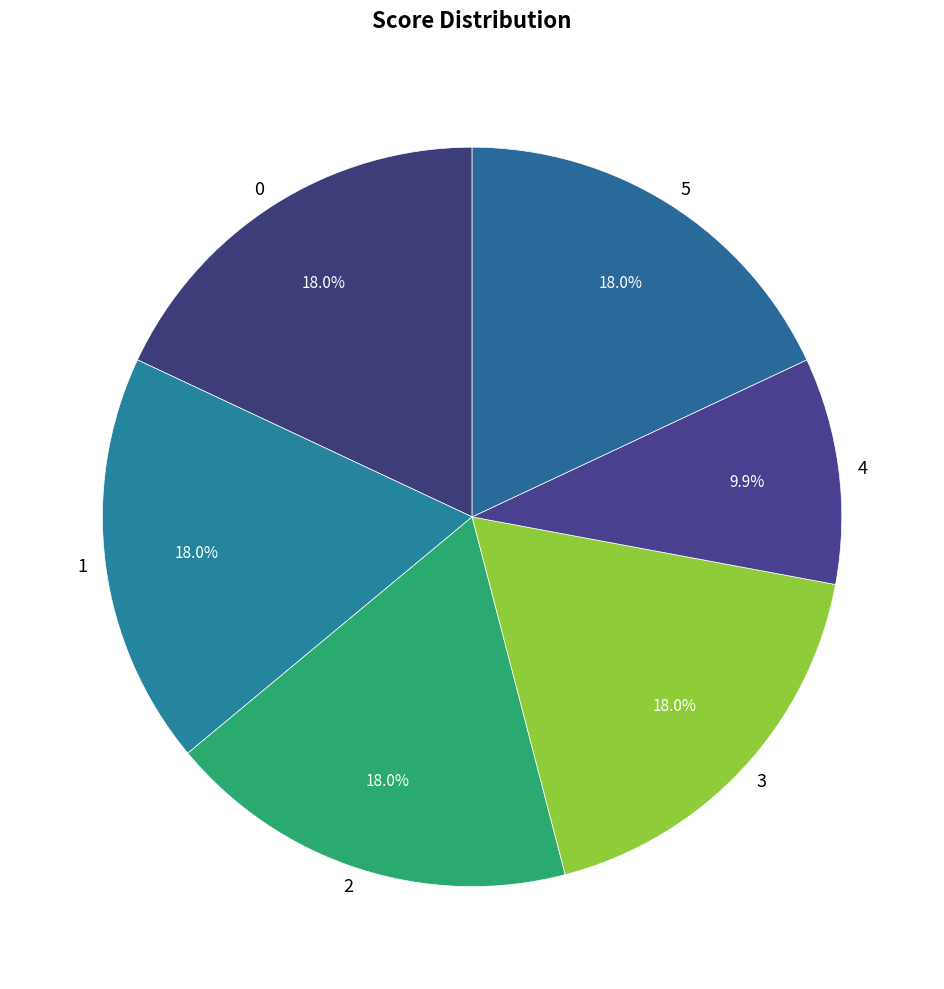

What percentage is NOT represented by 0?

82.0%